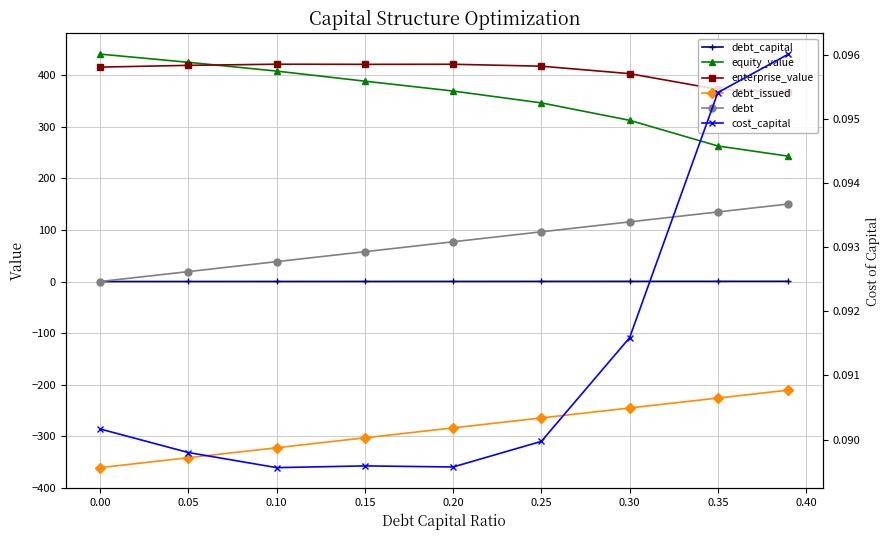

Is this an area chart (filled region under the line)?

No